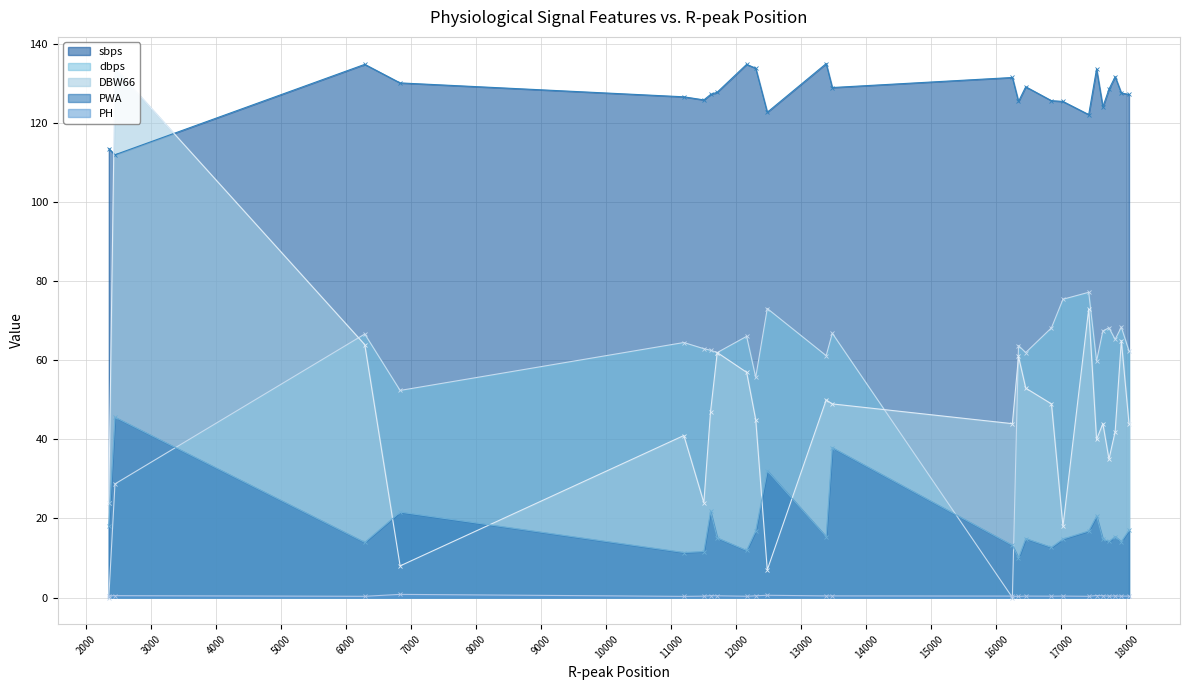

True or false: DBW66 and PH intersect in this chart.

False